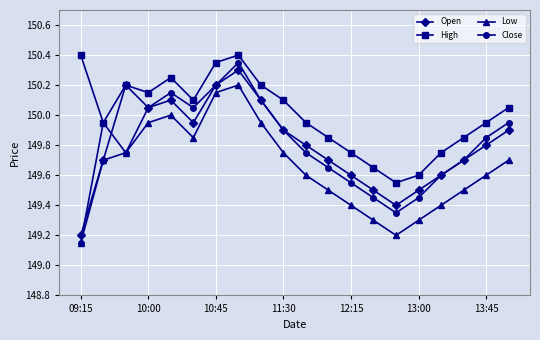

At how many categories does at least one series exceed 150?

10